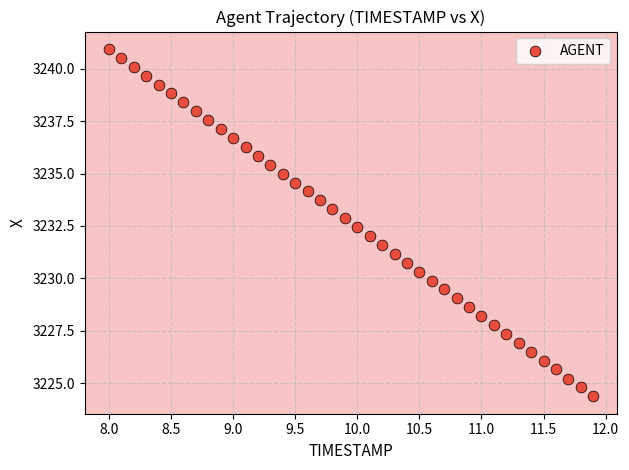

What is the range of Y values (max minus min)?

16.6